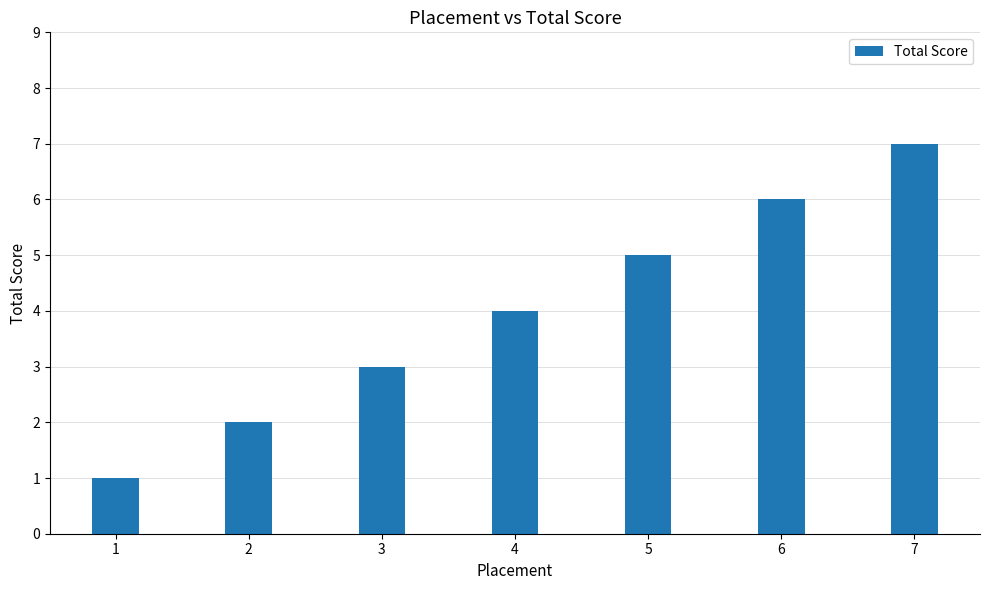

The value at 1 is 2. True or false?

False